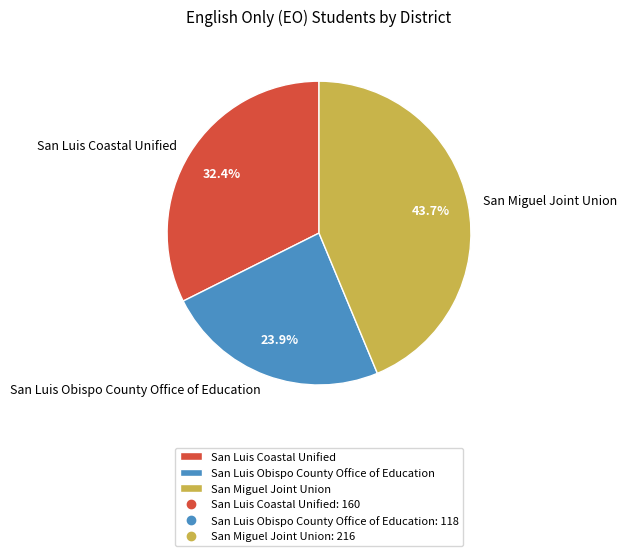

What is the total percentage of San Luis Coastal Unified and San Luis Obispo County Office of Education?

56.3%